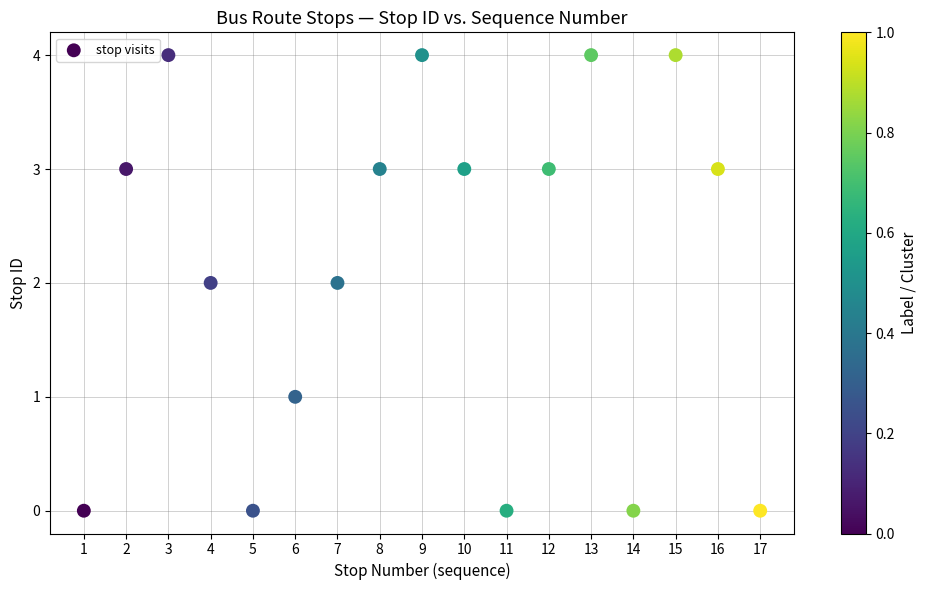

What is the range of Y values (max minus min)?

4